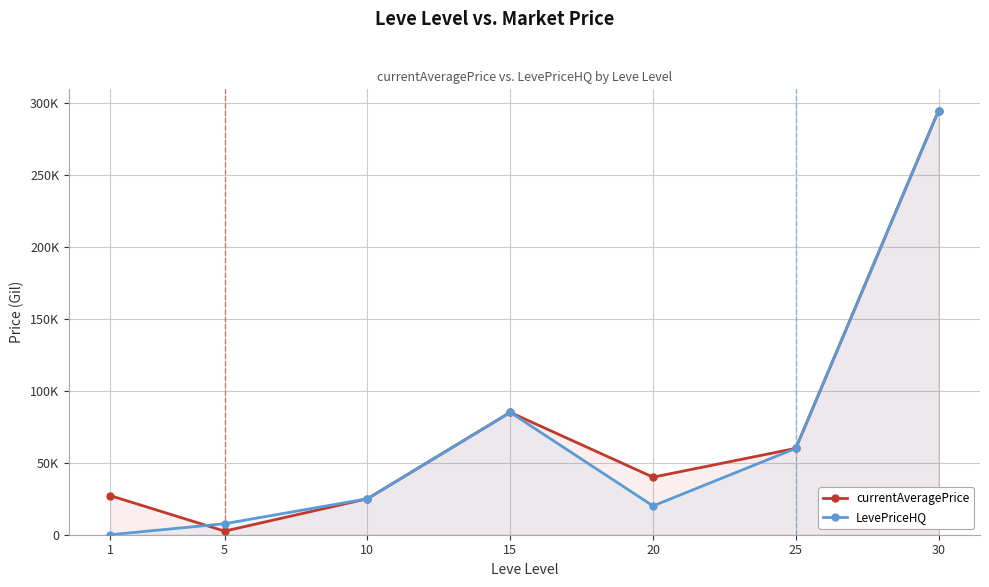

Reading right to left, list all the values displayed in this chart.

currentAveragePrice: 30=294684.0	25=59999.5	20=39995.0	15=85000.0	10=24992.0	5=2507.0	1=27128.0
LevePriceHQ: 30=294684.0	25=59999.5	20=20000.0	15=85000.0	10=24992.0	5=7664.6	1=0.0